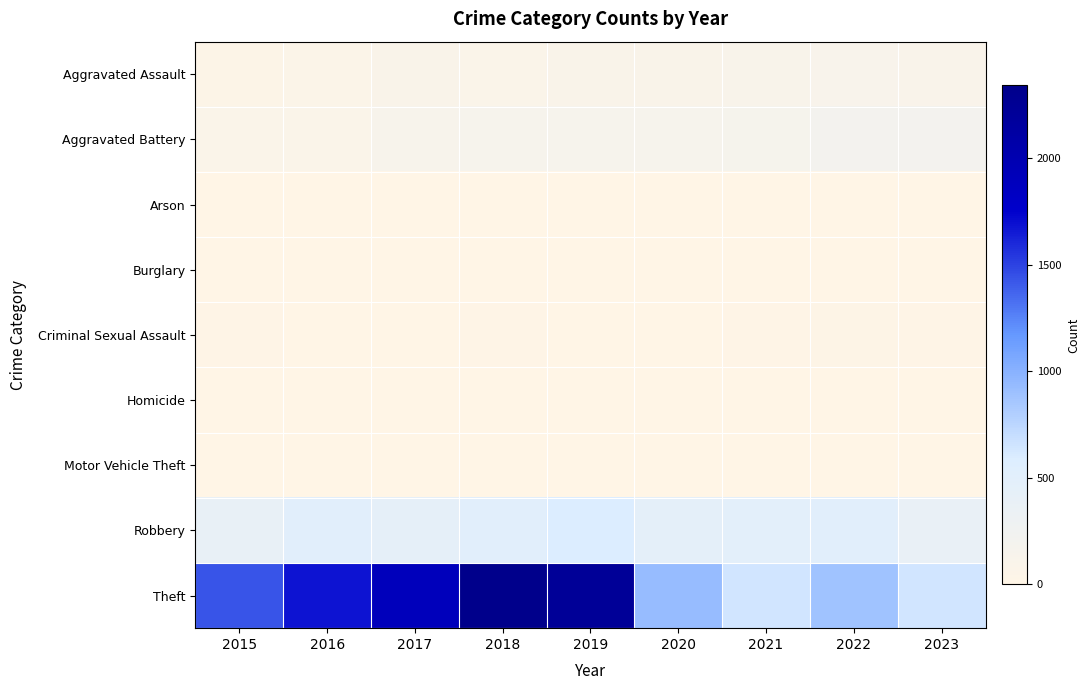

Reading left to right, list all the values displayed in this chart.

Aggravated Assault: 2015=46	2016=71	2017=95	2018=77	2019=98	2020=94	2021=110	2022=121	2023=109
Aggravated Battery: 2015=82	2016=82	2017=142	2018=152	2019=148	2020=150	2021=163	2022=202	2023=203
Arson: 2015=3	2016=0	2017=0	2018=1	2019=1	2020=1	2021=2	2022=5	2023=1
Burglary: 2015=0	2016=0	2017=2	2018=0	2019=1	2020=0	2021=1	2022=0	2023=0
Criminal Sexual Assault: 2015=12	2016=8	2017=8	2018=11	2019=8	2020=3	2021=14	2022=24	2023=17
Homicide: 2015=0	2016=1	2017=1	2018=1	2019=2	2020=3	2021=4	2022=5	2023=2
Motor Vehicle Theft: 2015=1	2016=4	2017=2	2018=1	2019=1	2020=3	2021=2	2022=2	2023=6
Robbery: 2015=395	2016=510	2017=446	2018=520	2019=591	2020=450	2021=484	2022=521	2023=383
Theft: 2015=1429	2016=1676	2017=1896	2018=2342	2019=2230	2020=930	2021=642	2022=880	2023=648